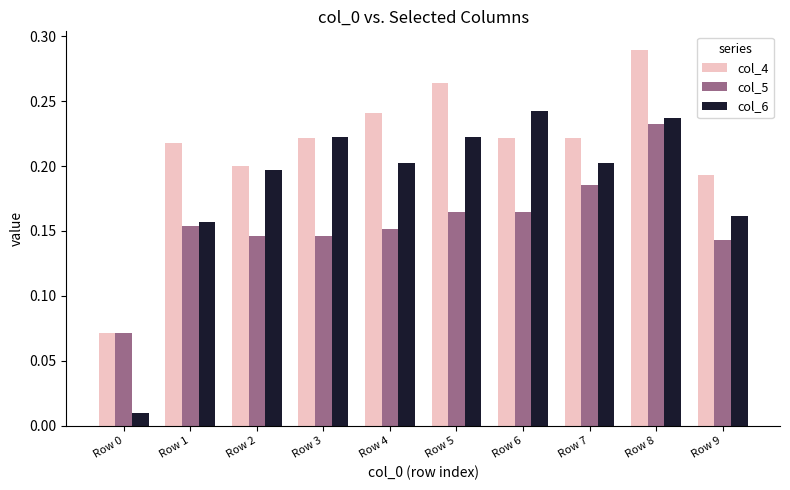

The col_4 series shows 0.1 at Row 1. True or false?

False